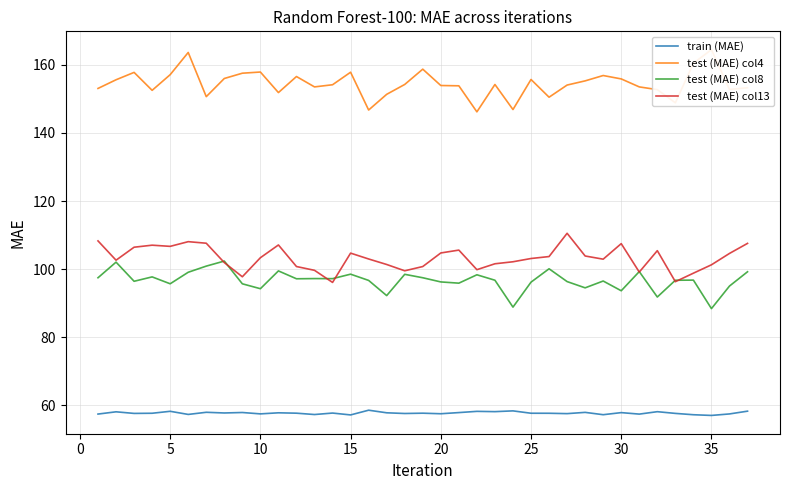

Is it true that train (MAE) equals 83.0 at 35?

False